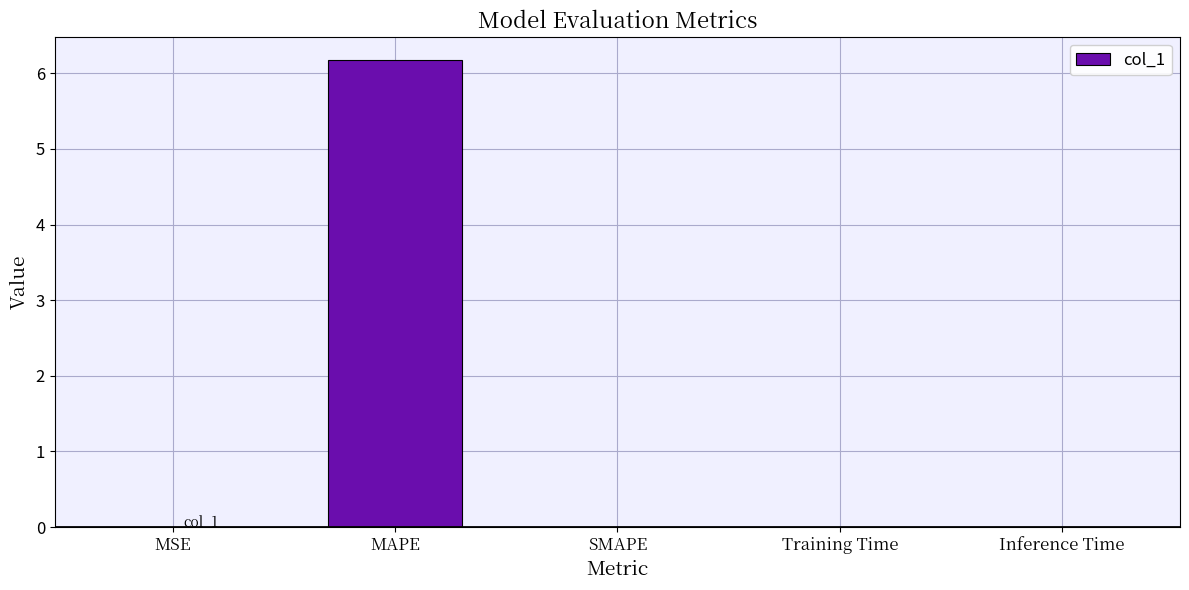

Count the number of categories in the chart.

5